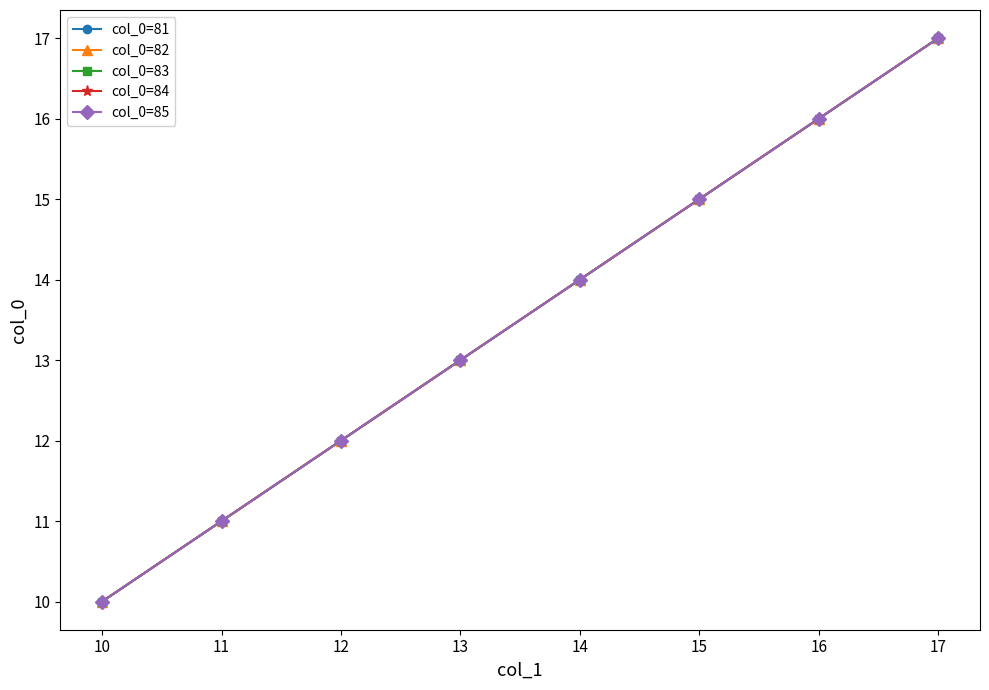

What is the value of the col_0=81 point at the 4th from the left?

13